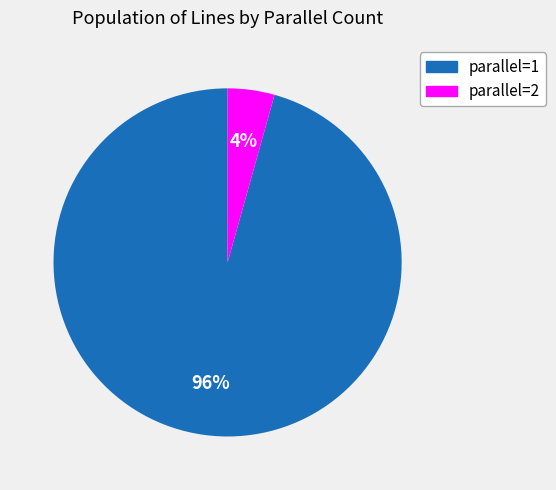

Which category accounts for the majority?

parallel=1